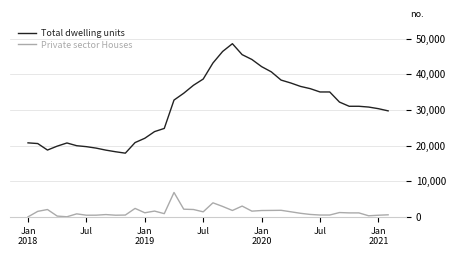

List the series in order of their peak value, highest first.

Total dwelling units, Private sector Houses